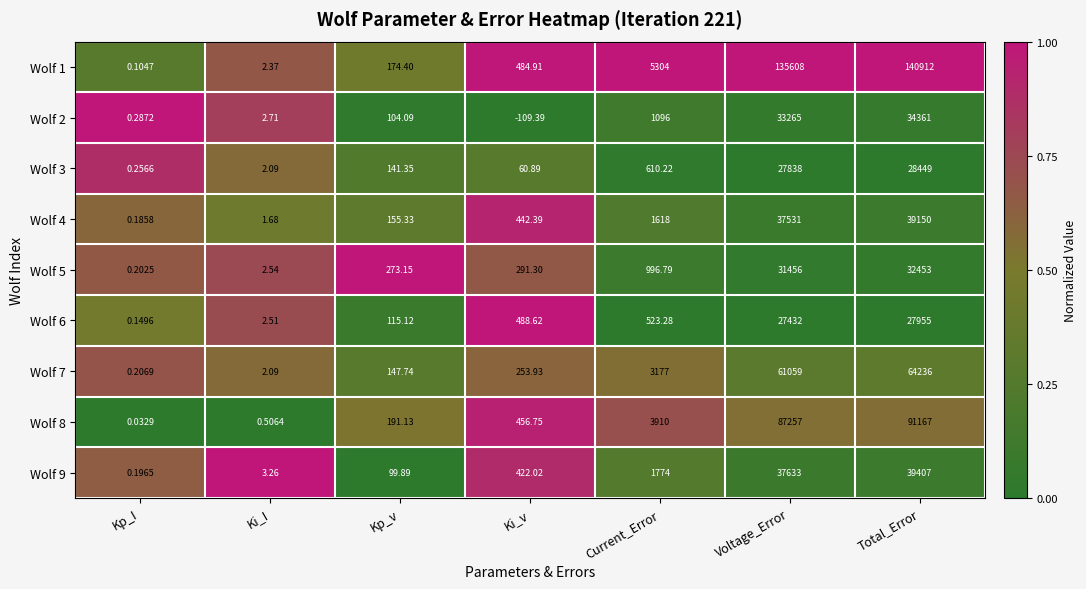

Rank the categories by Wolf 3 value from highest to lowest.

Total_Error, Voltage_Error, Current_Error, Kp_v, Ki_v, Ki_I, Kp_I